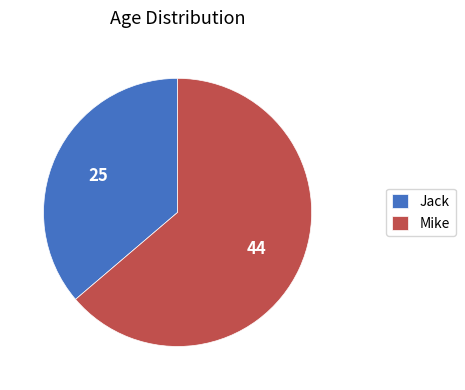

The Mike slice represents 78% of the pie. True or false?

False